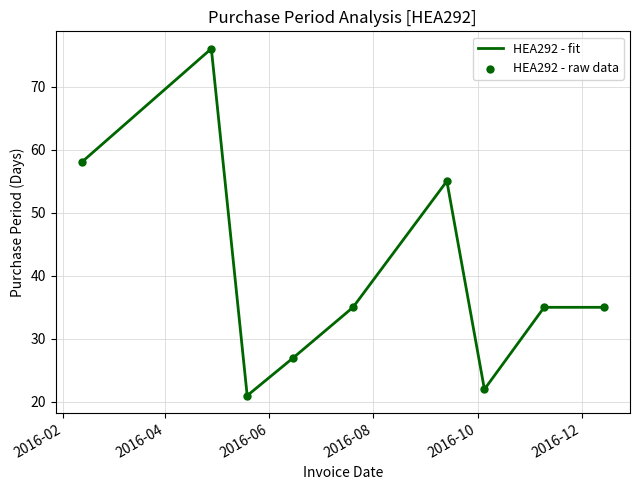

What is the difference between the maximum and minimum values?

55